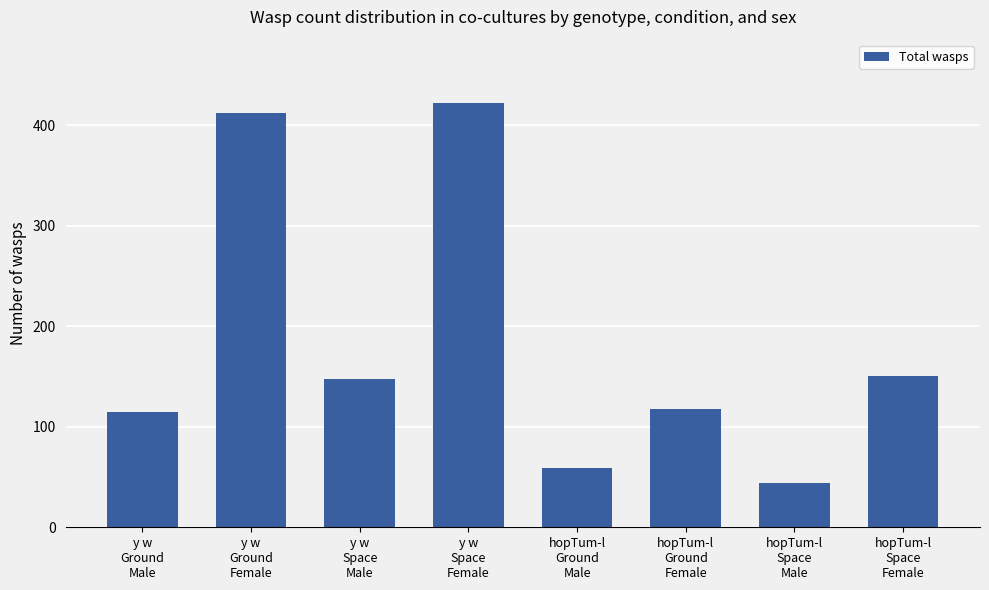

Which label corresponds to the smallest value in the chart?

hopTum-l
Space
Male